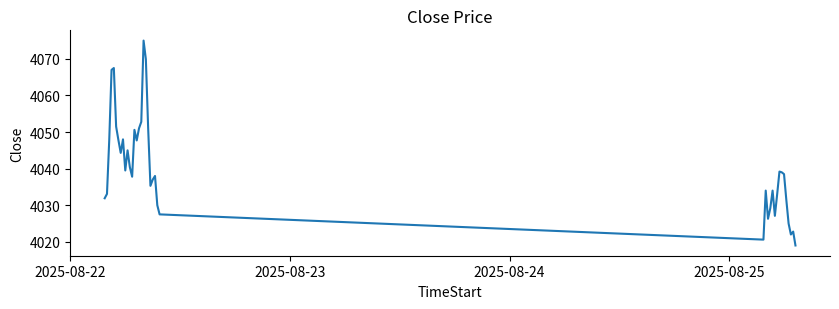

What is the difference between the maximum and minimum values?

56.0